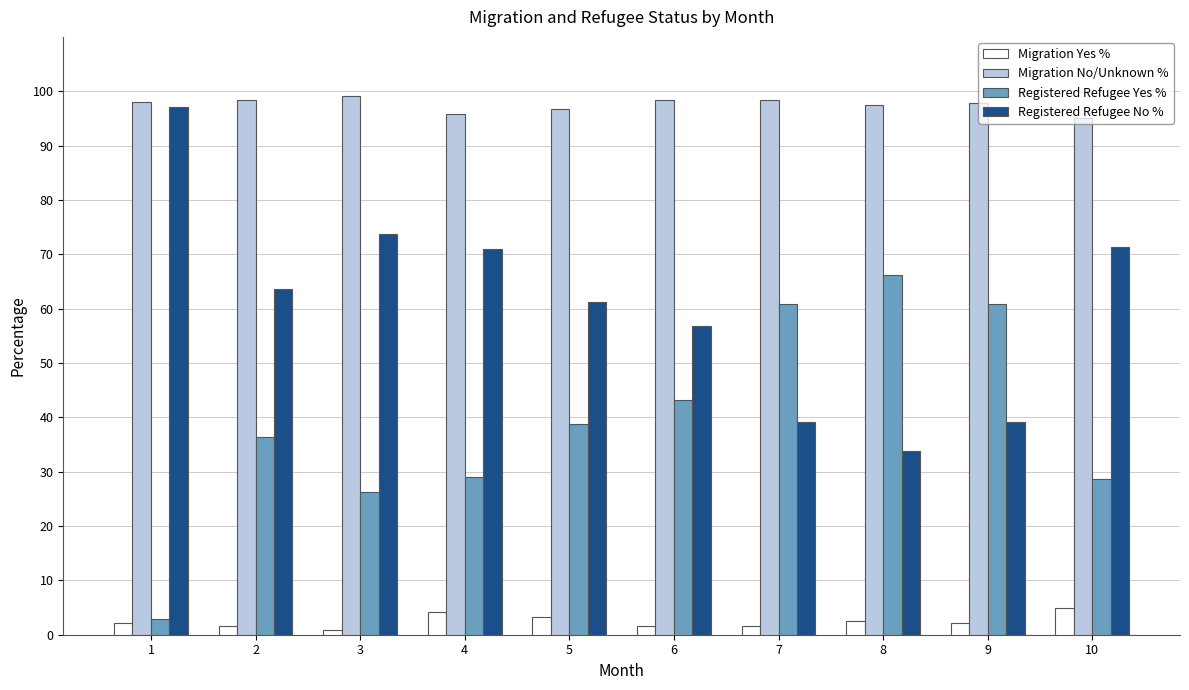

What is the difference between the highest and lowest values at 8?

95.1